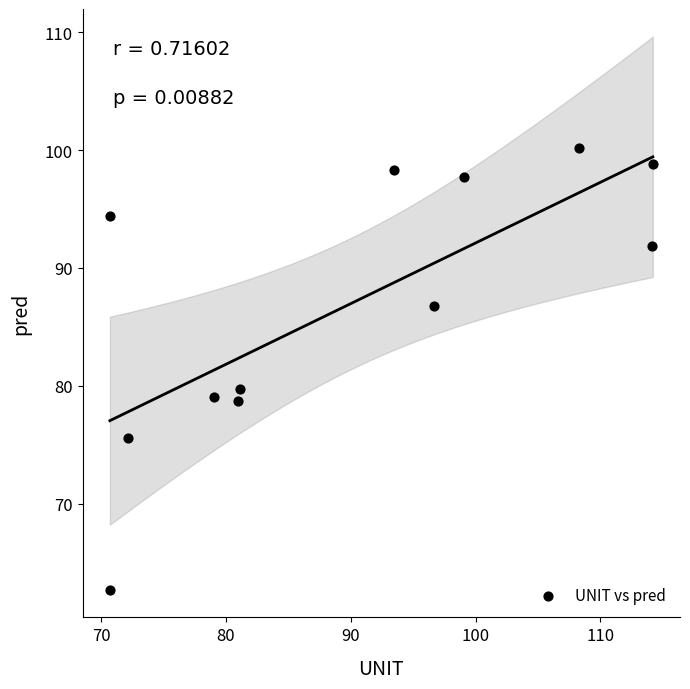

What Y value in the scatter plot is closest to 81?

79.7